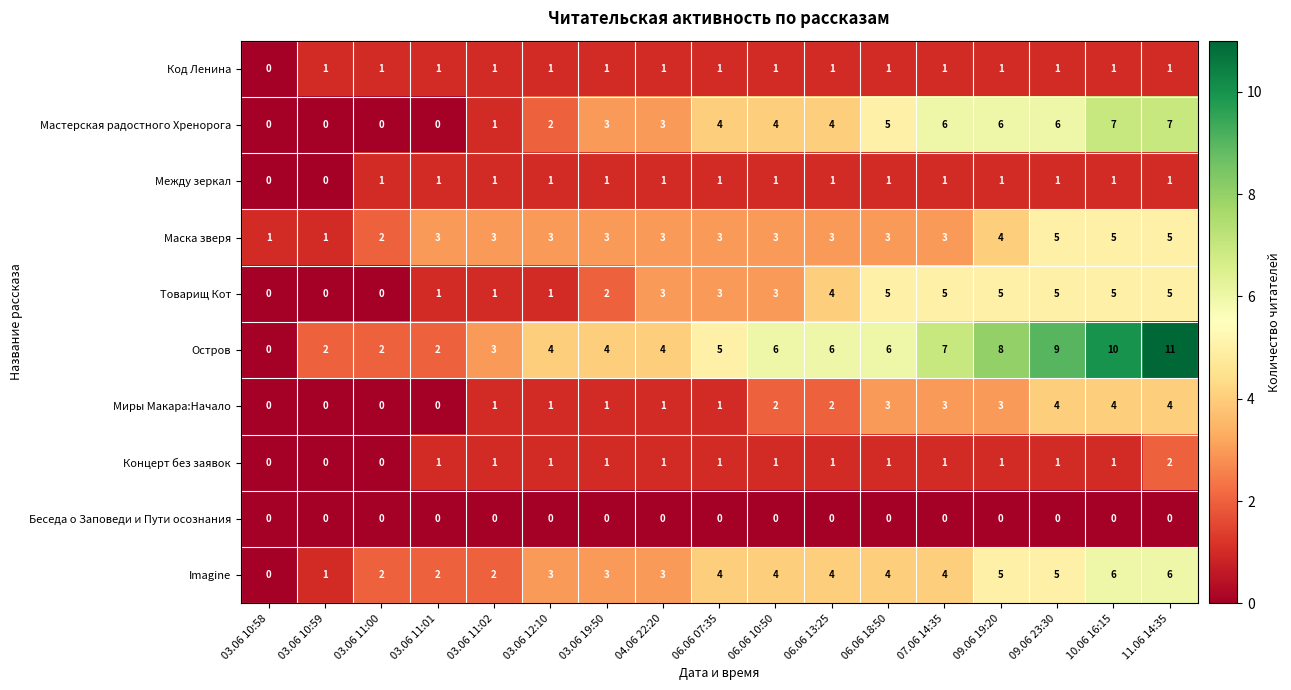

What is the maximum value for Imagine?

6